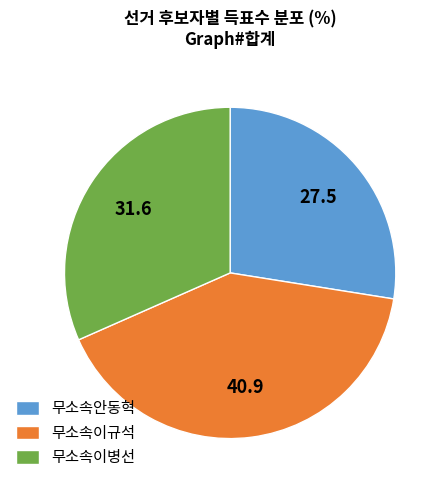

Approximately how many times larger is the value at 무소속안동혁 compared to 무소속이규석?

0.7